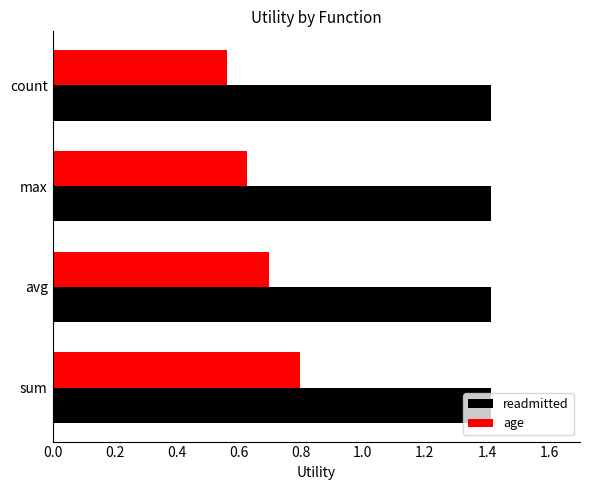

How many age values are between 0 and 1?

4